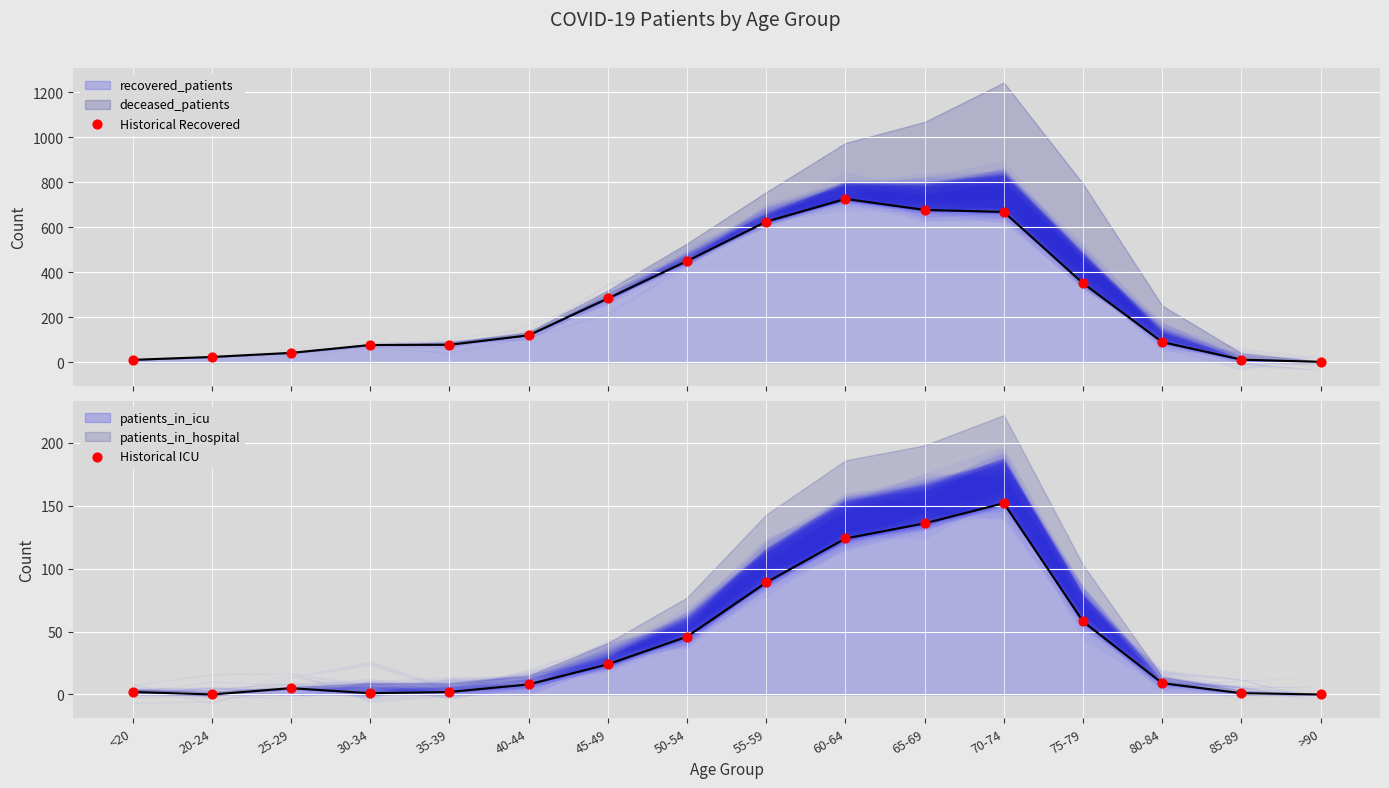

Which series has the largest total across all categories?

Historical Recovered